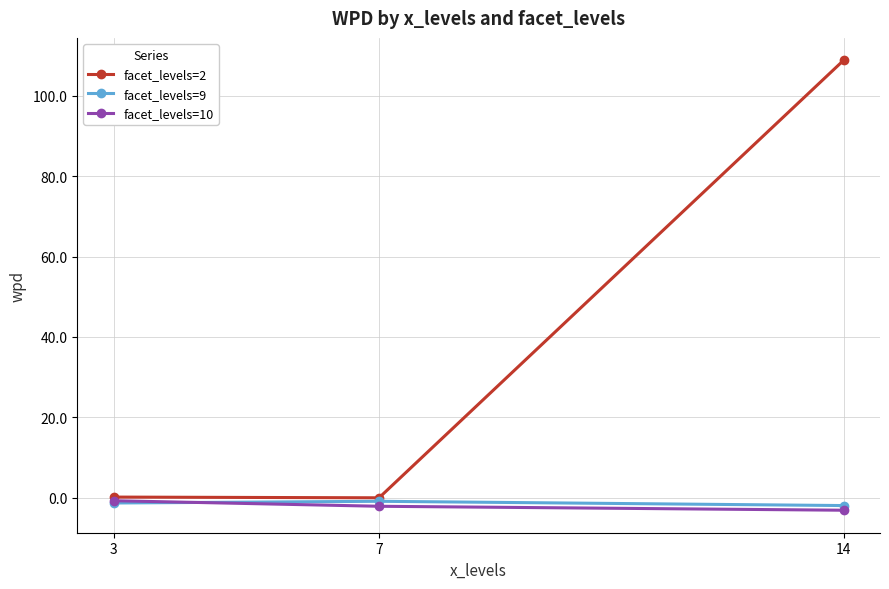

What is the difference between the maximum and second lowest values in the facet_levels=2 series?

108.7